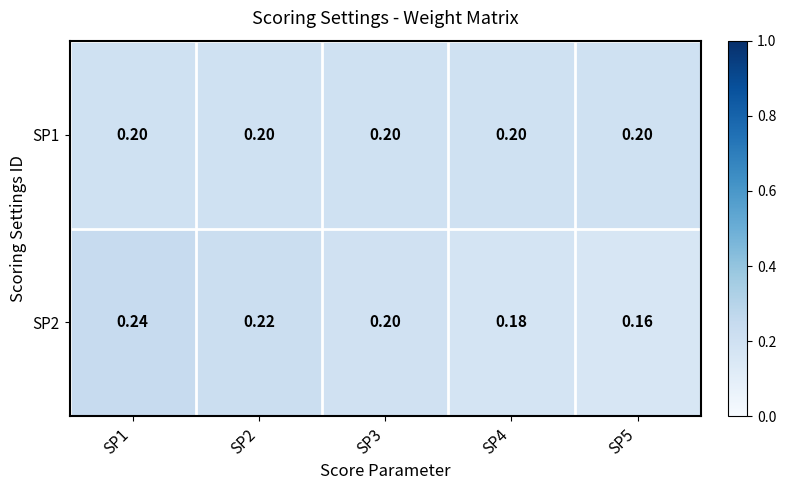

Which series has the largest range (max minus min)?

SP2